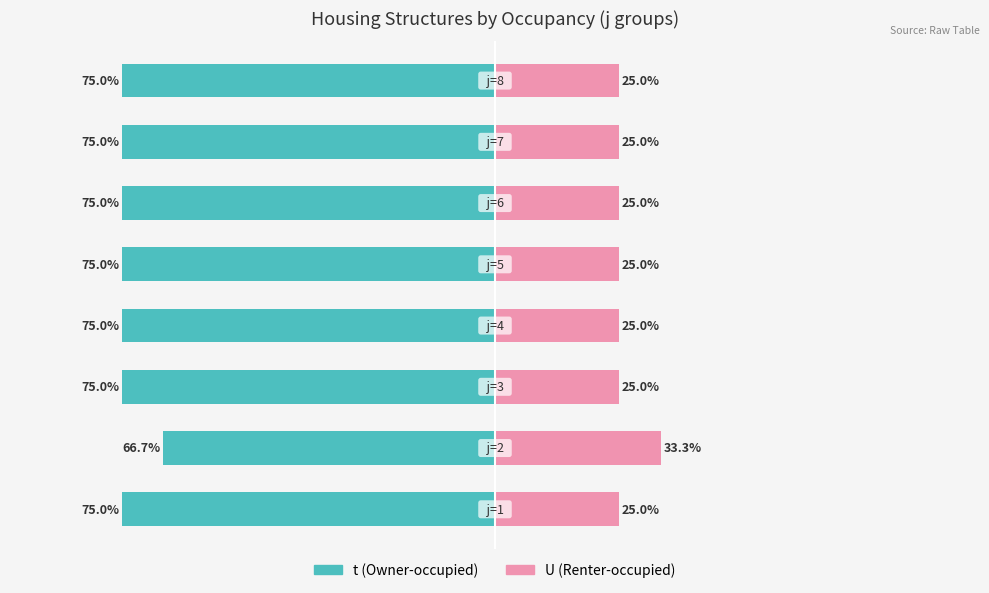

Is it true that U equals 25.0 at 6?

True